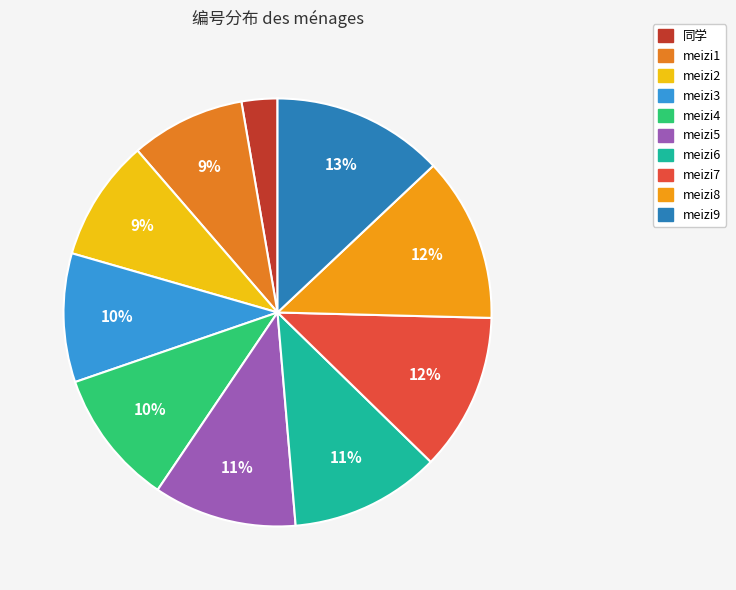

What percentage is NOT represented by meizi7?

88.1%